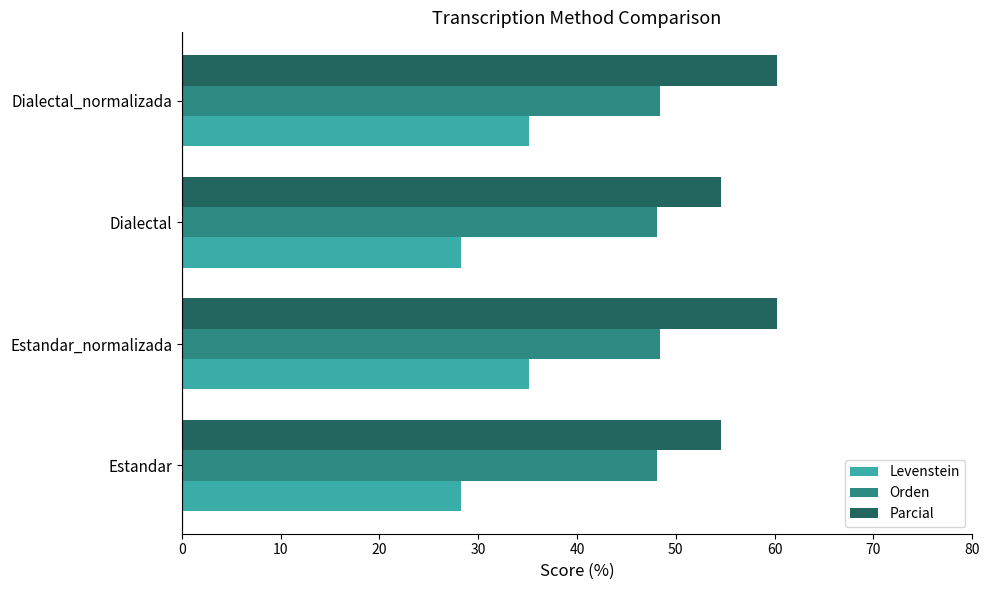

How many series are shown in this chart?

3